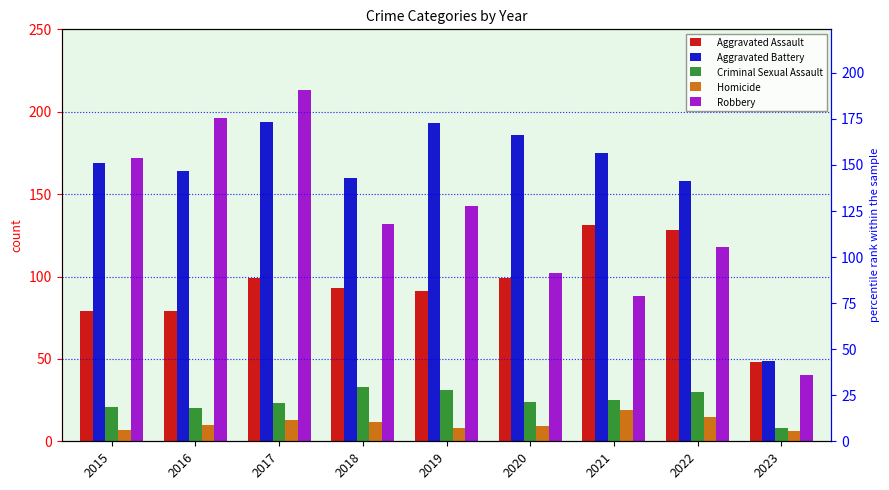

True or false: Aggravated Assault has a value of 128 at 2022.

True